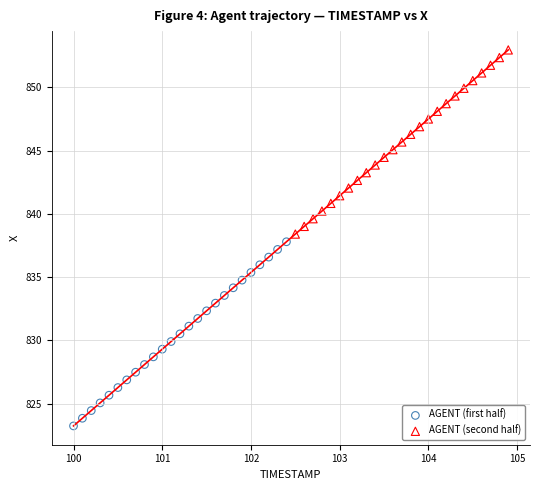

Which series has the largest Y range (max minus min)?

AGENT (first half)